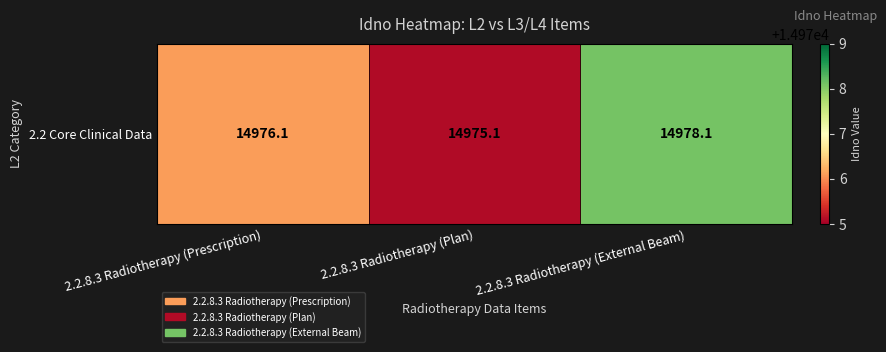

The value at 2.2.8.3 Radiotherapy (Prescription) is 14976.1. True or false?

True